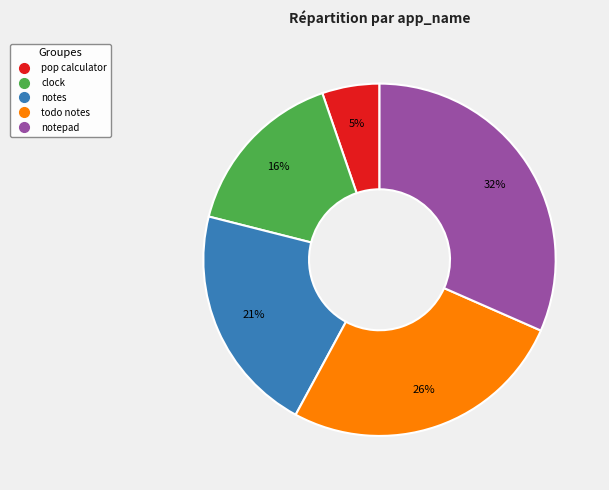

Is notes the majority of the pie?

No